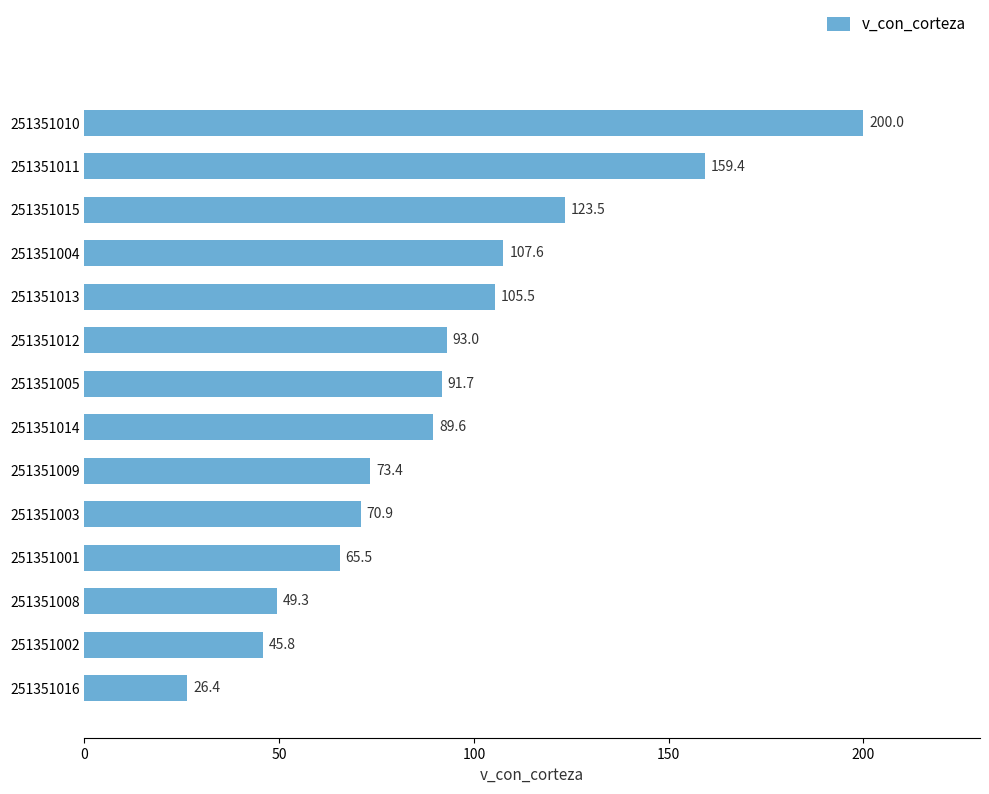

What value does the data have at 251351003?

70.9